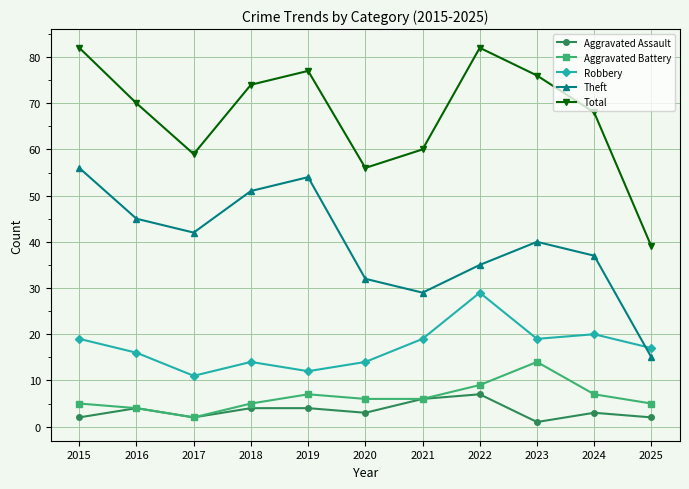

What is the difference between the Robbery values at 2019 and 2018?

2